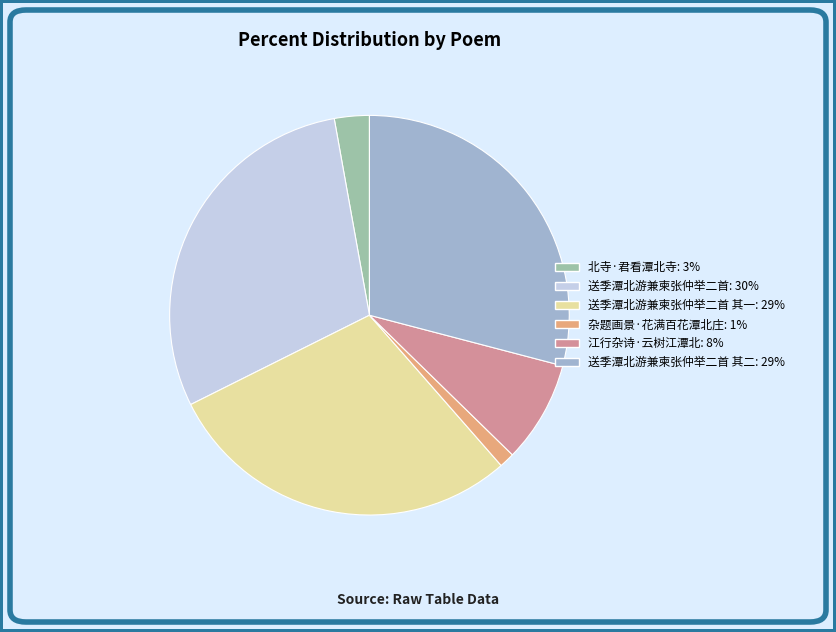

Does any single category account for the majority?

No